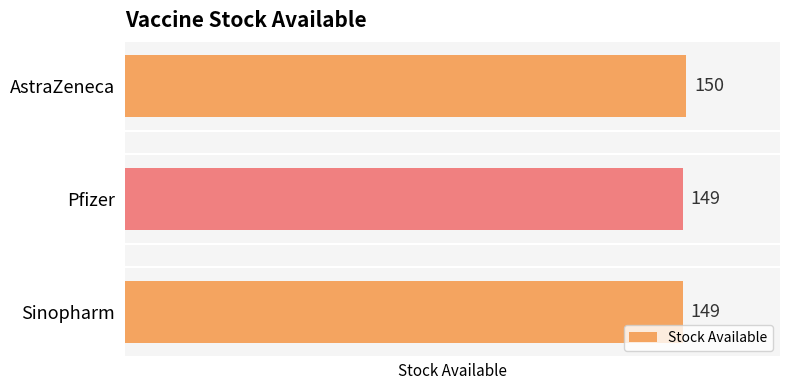

How many values exceed 149?

1